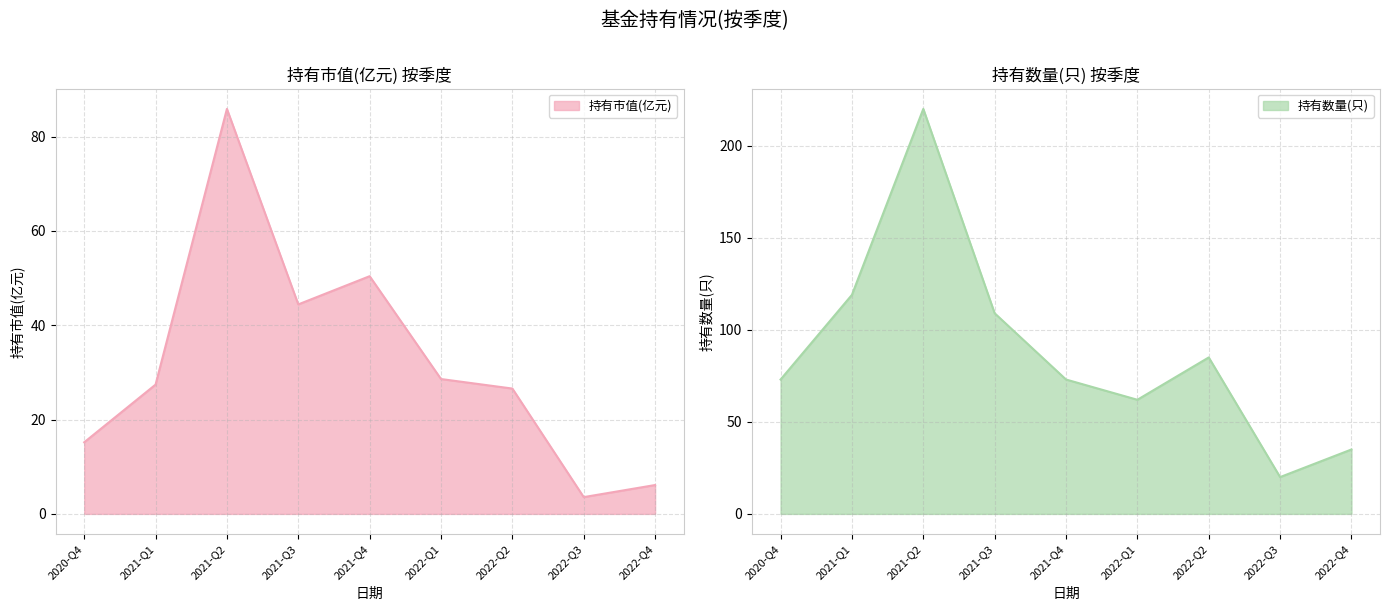

List the series in order of their overall mean, highest first.

持有数量(只), 持有市值(亿元)